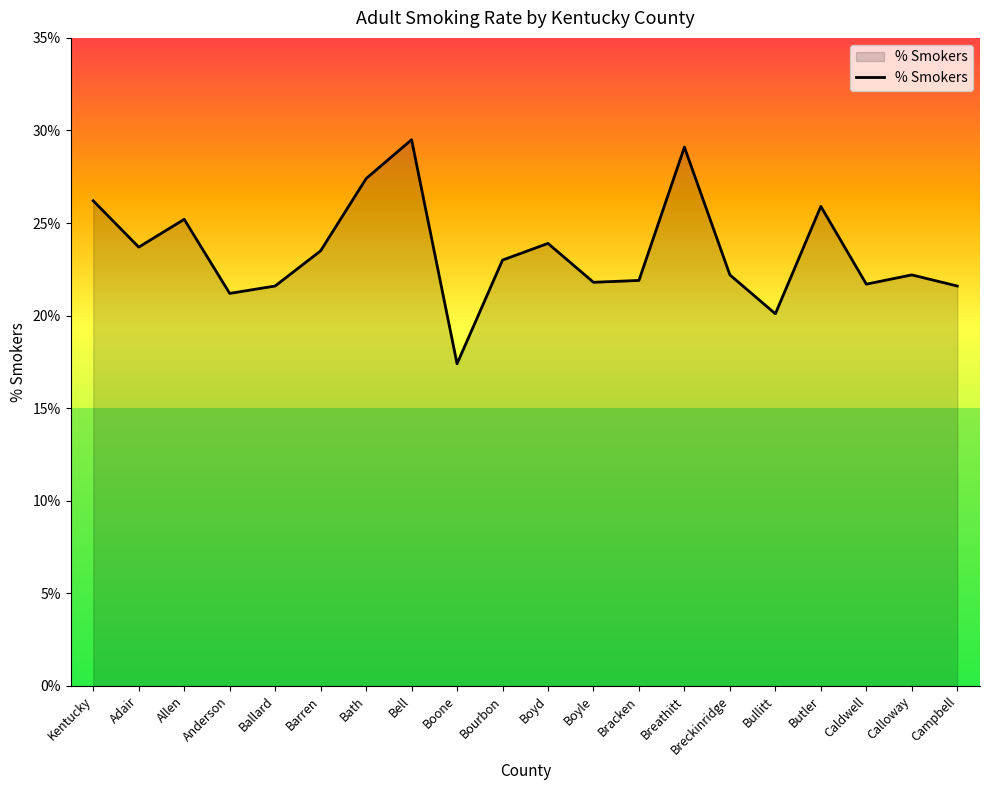

What is the change in value from Allen to Bell?

+4.3